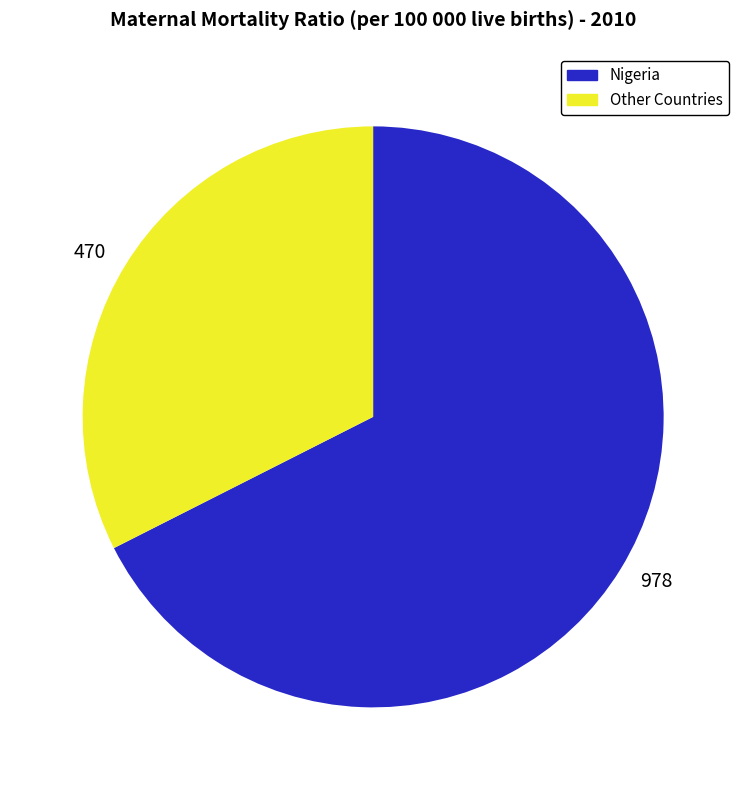

Rank the categories by value from highest to lowest.

978, 470